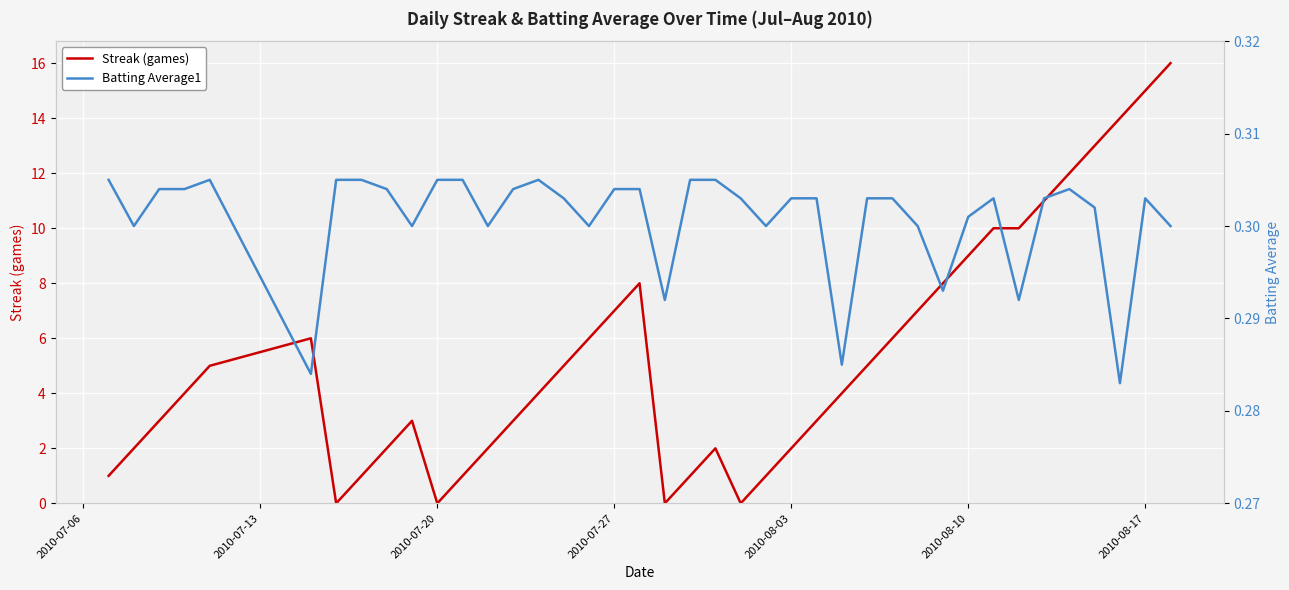

True or false: Streak (games) has a value of 6.0 at 2010-07-20.

False